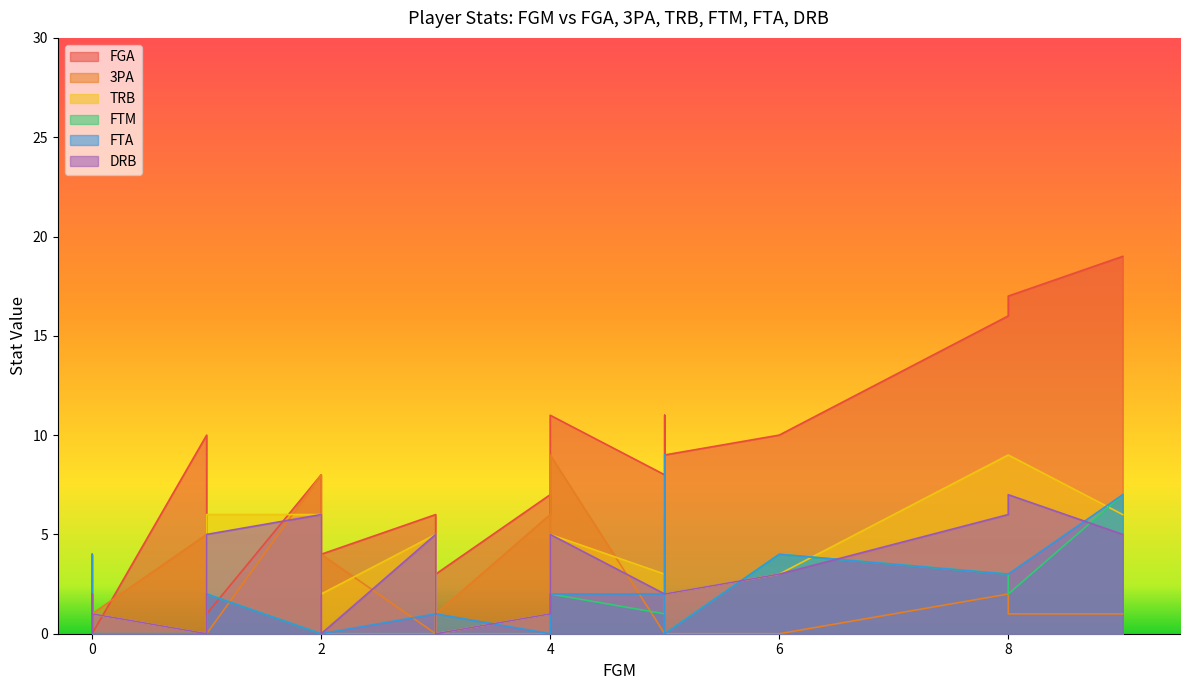

True or false: DRB has more than 0 interior local peaks.

True